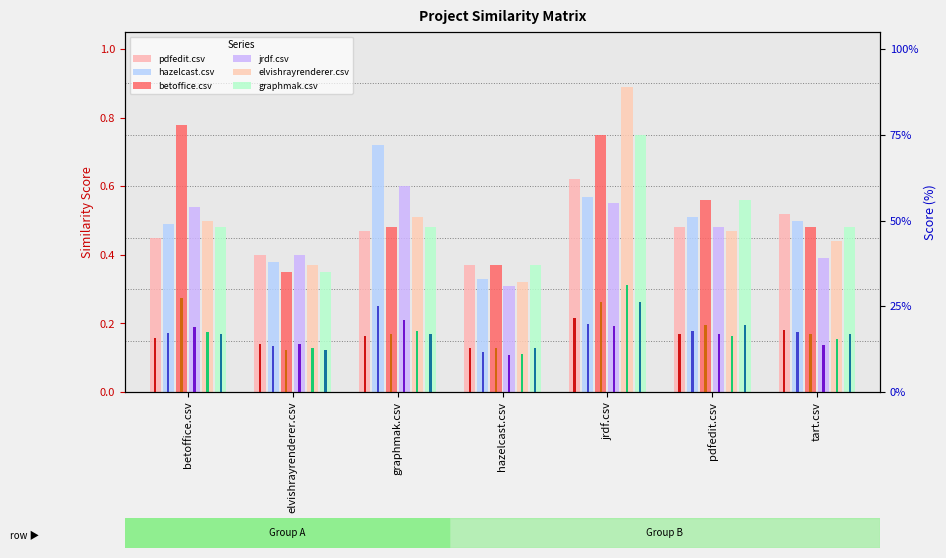

At how many categories does at least one series exceed 0?

7